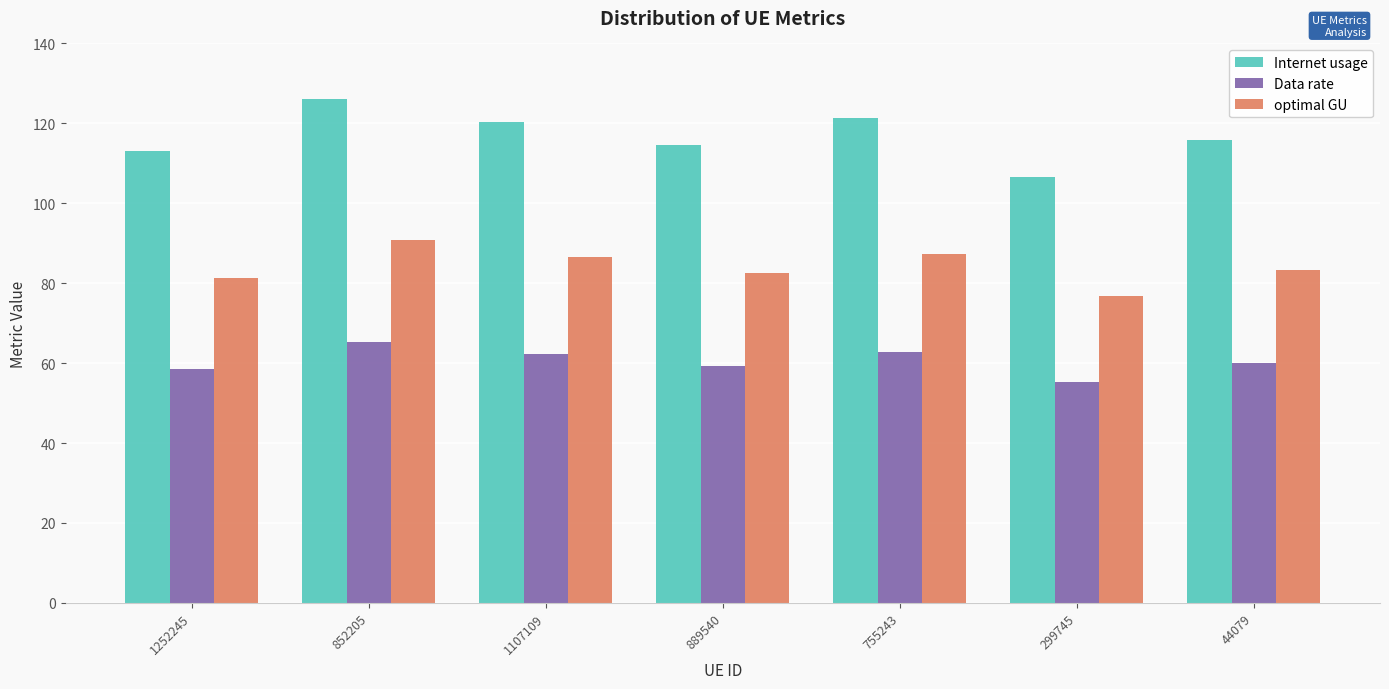

List the series in order of their overall mean, highest first.

Internet usage, optimal GU, Data rate